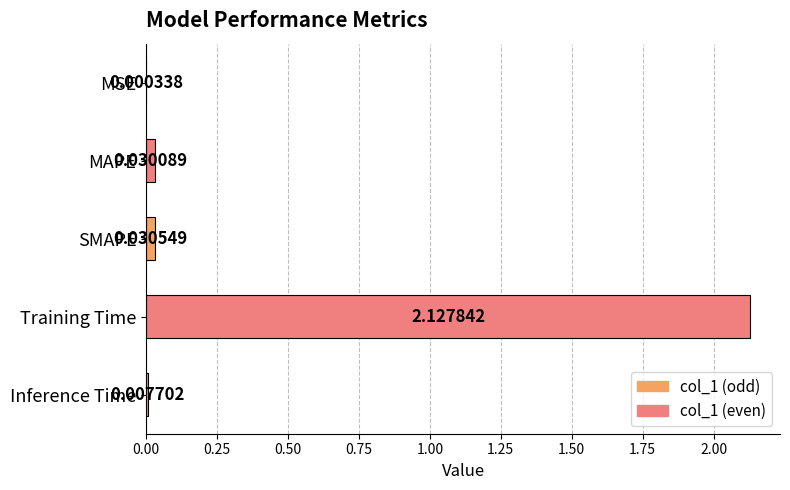

Which category has the highest value across all series?

Training Time